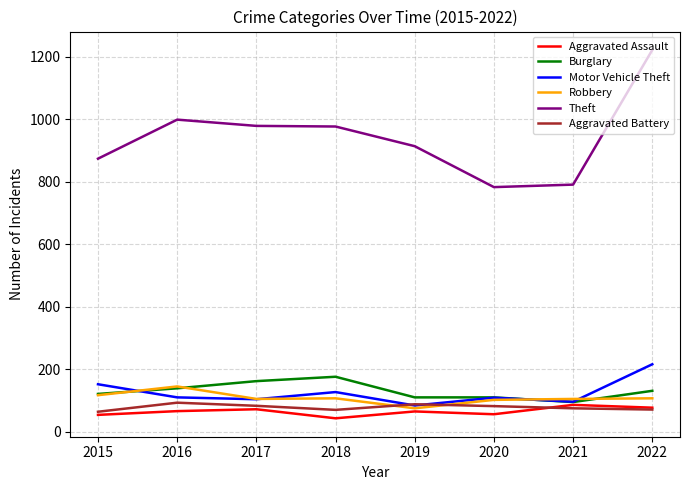

Is the value of Theft at 2022 greater than the value of Motor Vehicle Theft at 2016?

Yes